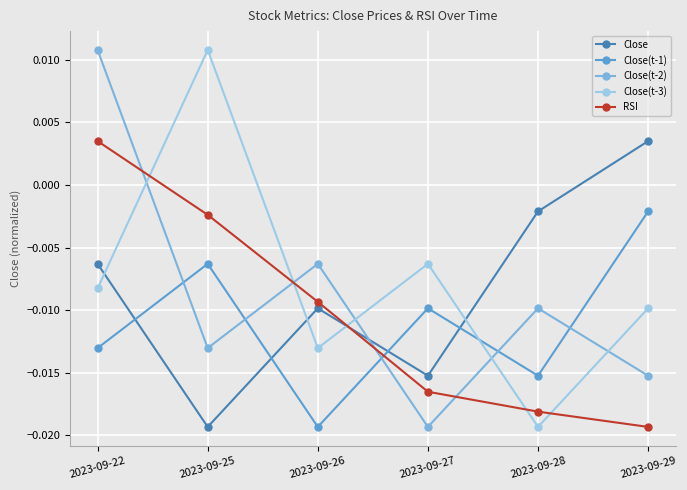

Which category has the highest value in the Close(t-3) series?

2023-09-25